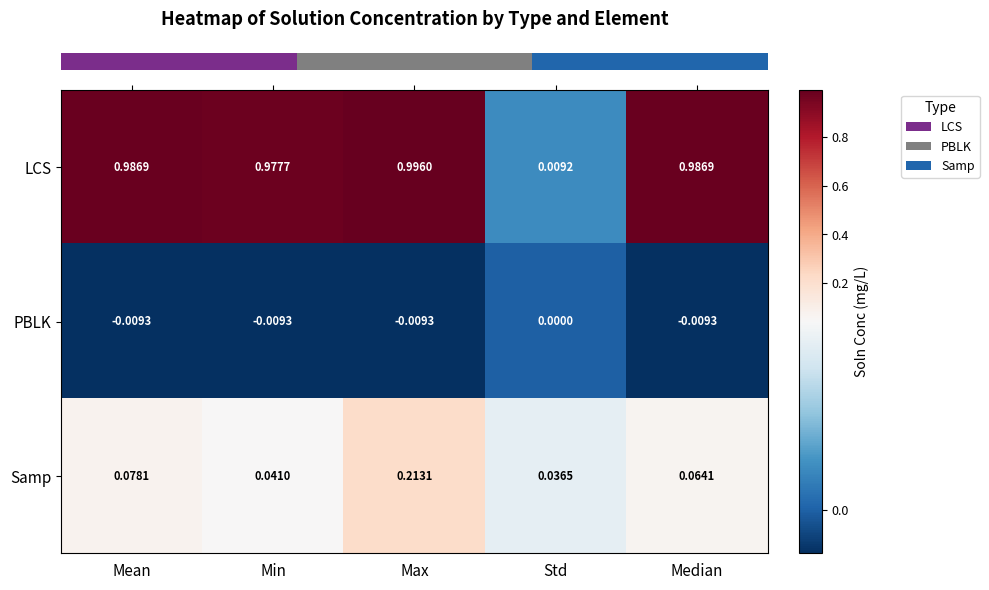

How many negative values does the PBLK series have?

4